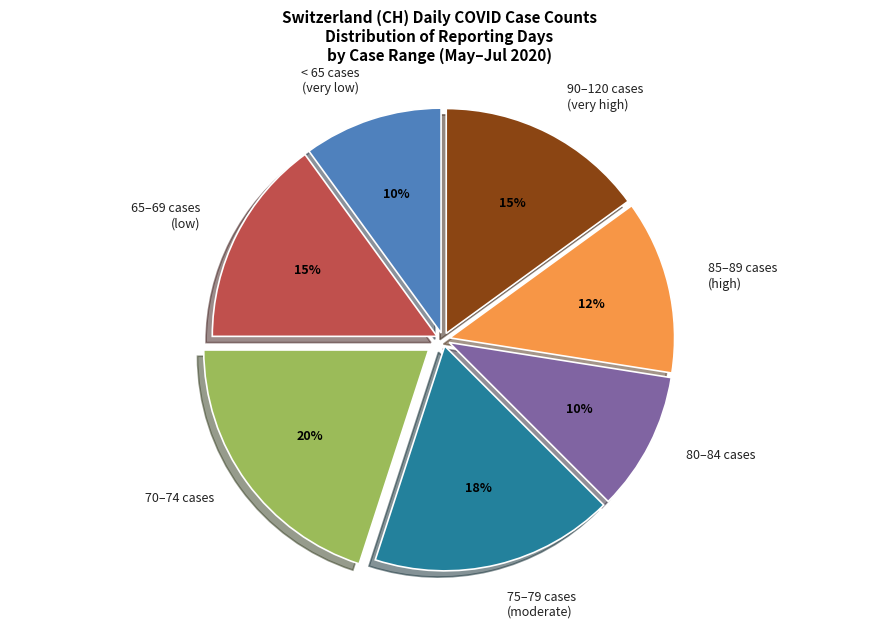

Which slice is the largest?

70–74 cases